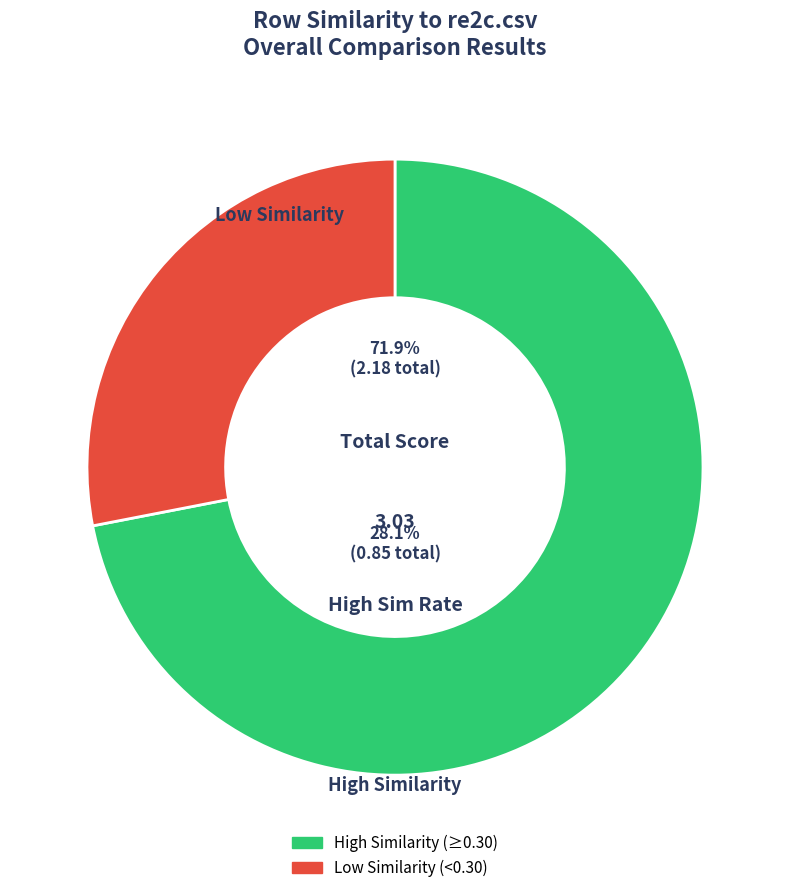

Does any single category account for the majority?

Yes